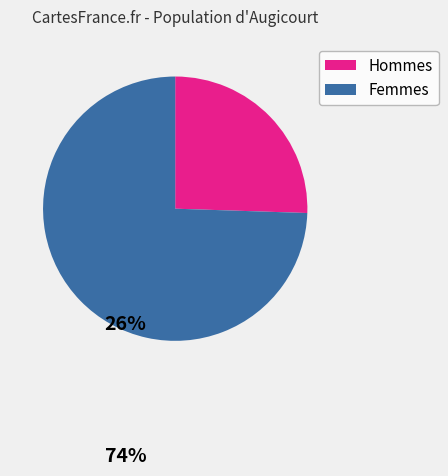

Which category has the smallest portion of the pie?

Hommes